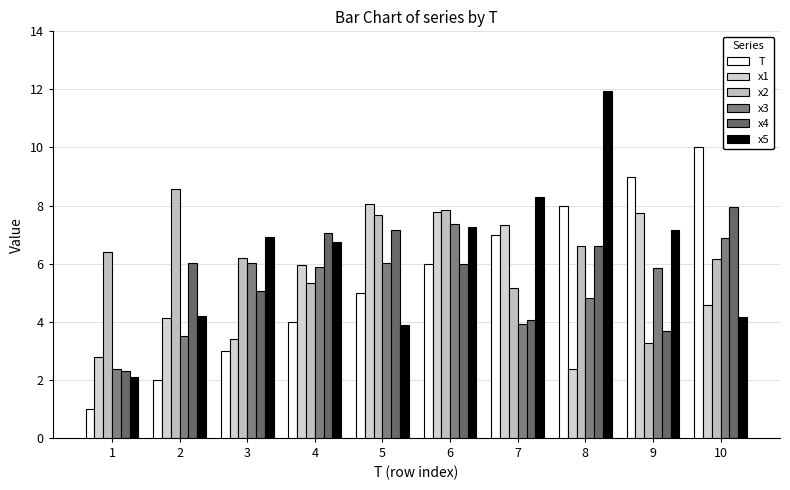

Which series has the widest spread of values?

x5